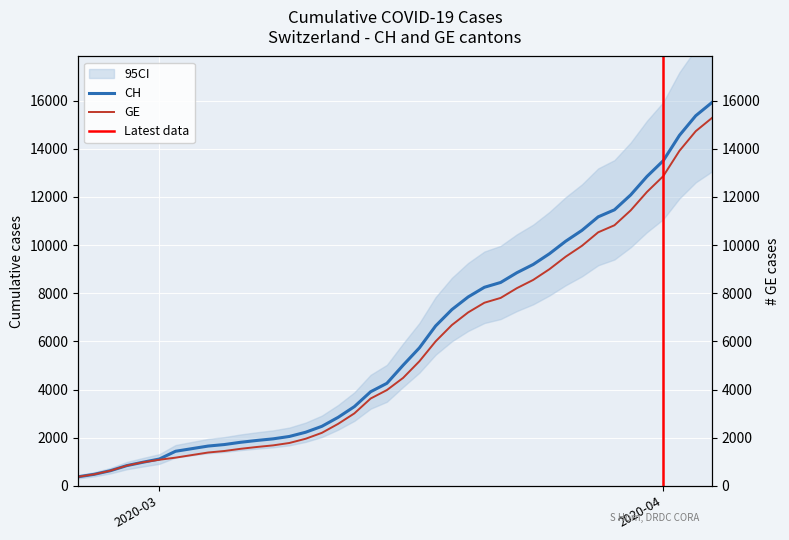

How many values in the CH series exceed 5012?

19